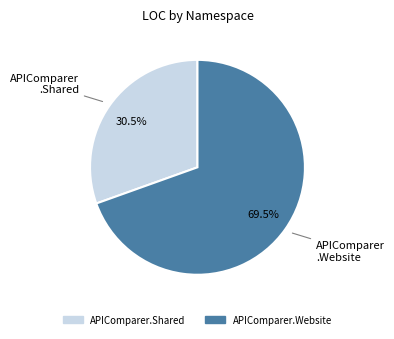

Combined, what portion of the pie is APIComparer .Shared and APIComparer .Website?

100.0%